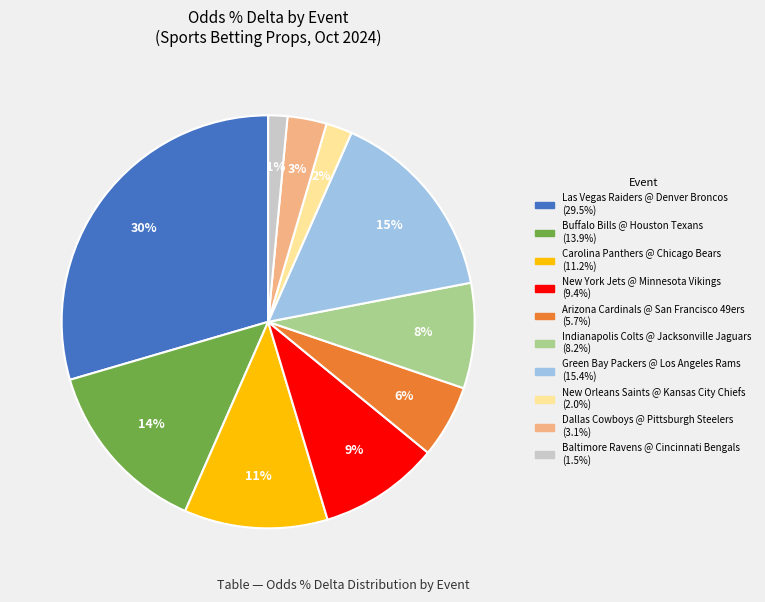

To the nearest percent, what is the average slice percentage?

10%